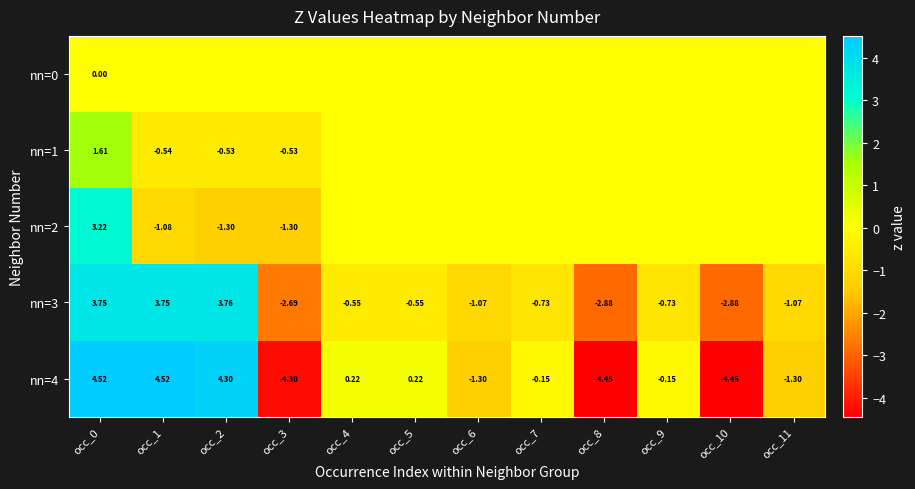

What is the total value across all series at occ_3?

-8.8